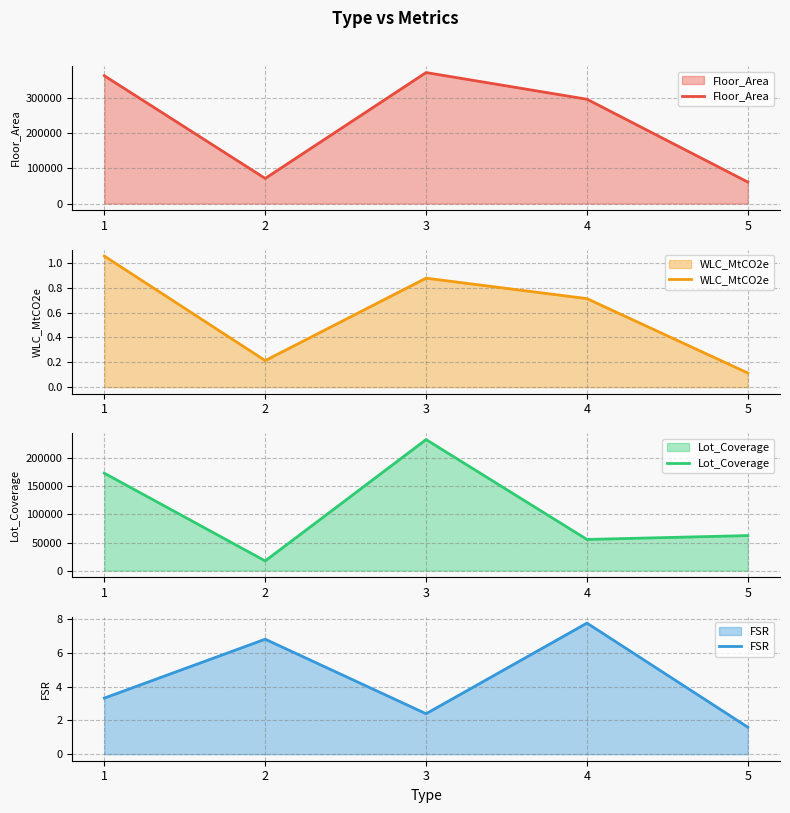

Which series has the largest total across all categories?

Floor_Area